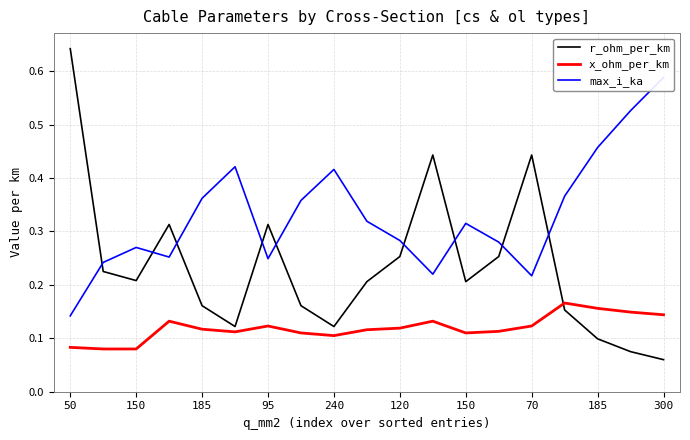

What is the minimum value for x_ohm_per_km?

0.1